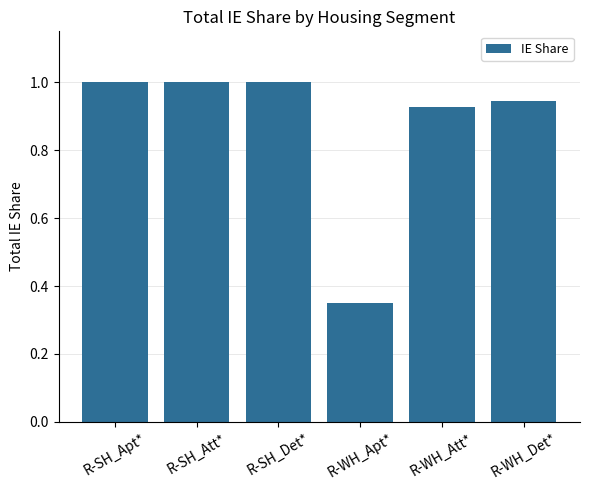

How many categories are shown in the chart?

6